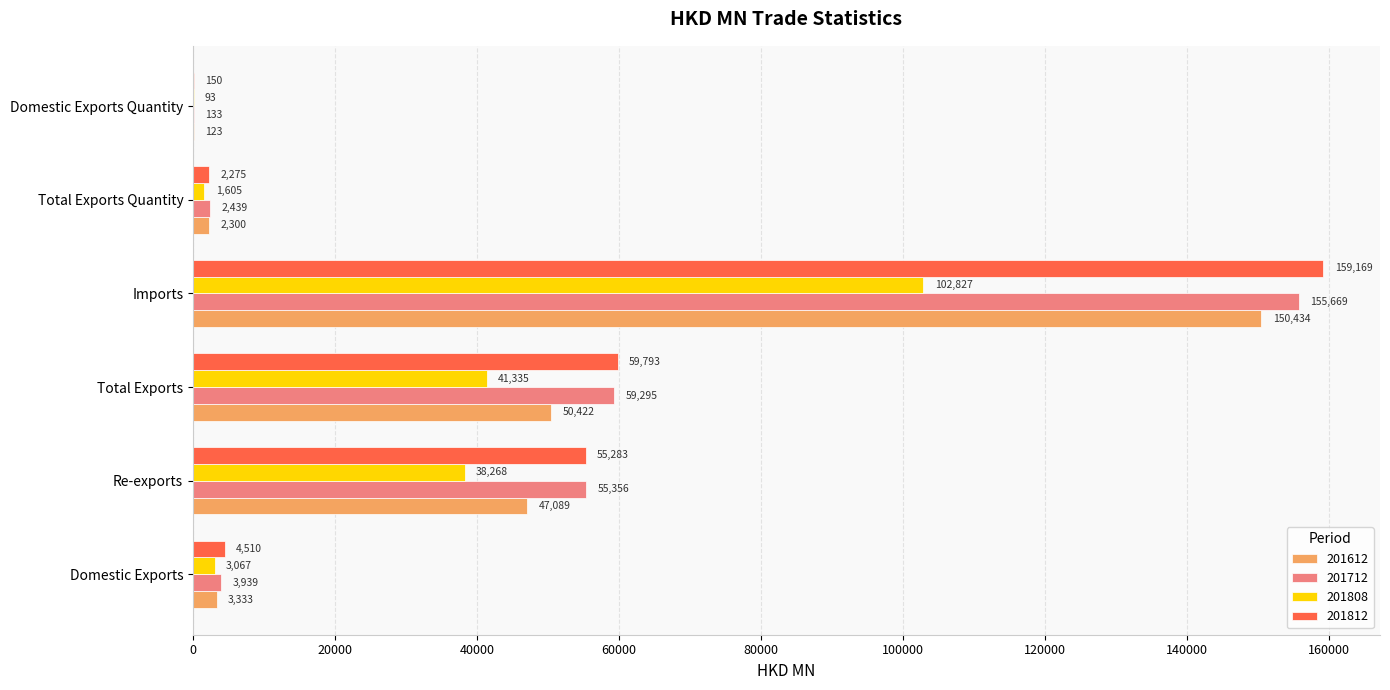

What is the highest value of the 201612 series?

150434.1